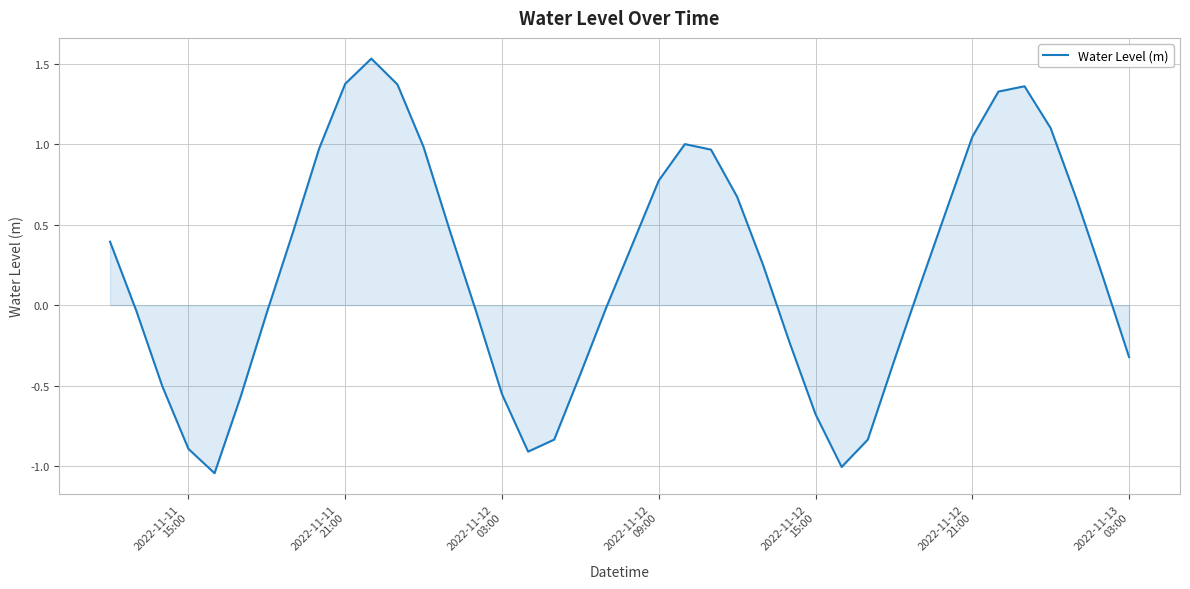

What is the difference between the maximum and minimum values?

2.6